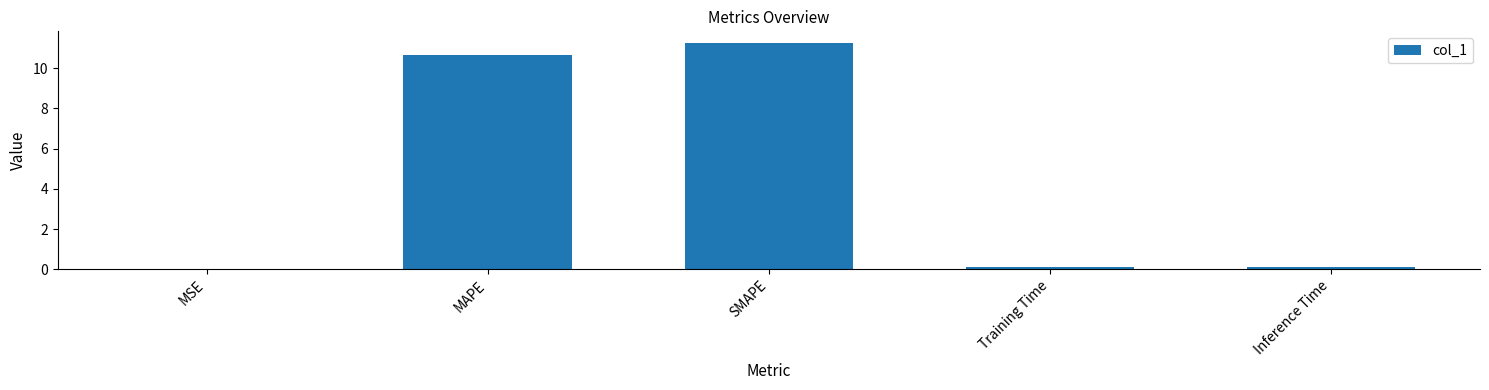

What is the greatest value displayed?

11.3